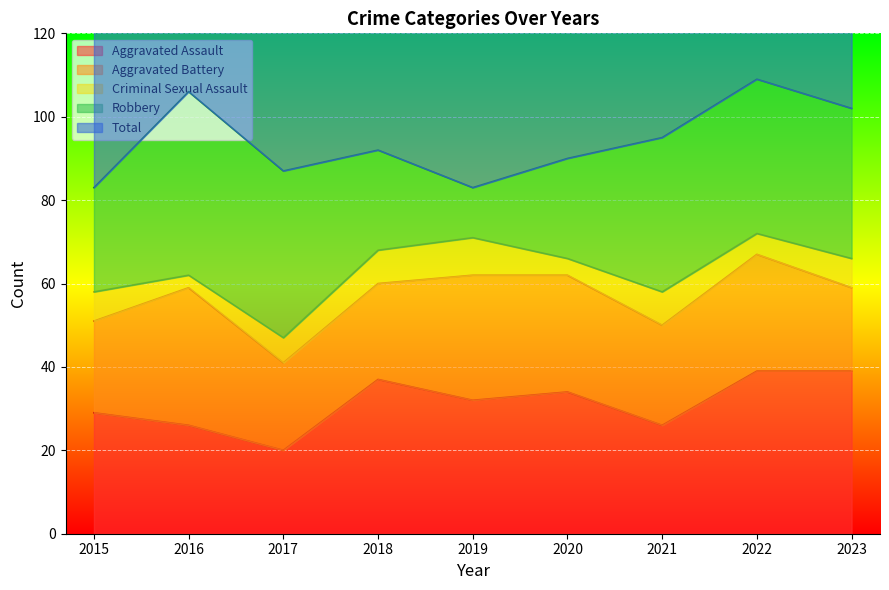

How many values in the Robbery series exceed 36?

4